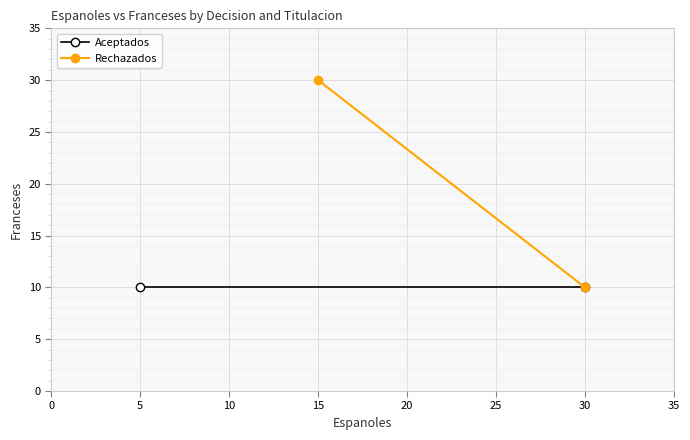

Count the number of categories in the chart.

2